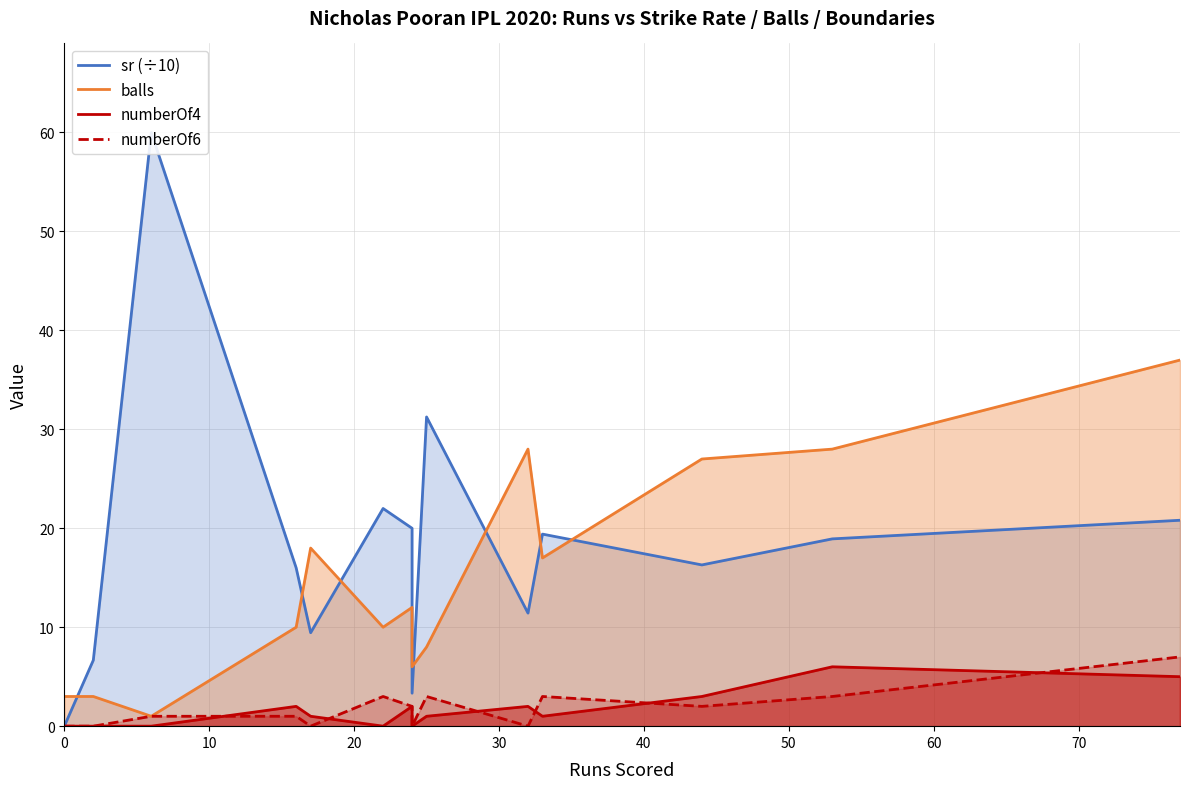

Is it true that numberOf4 equals 2.9 at 30?

False